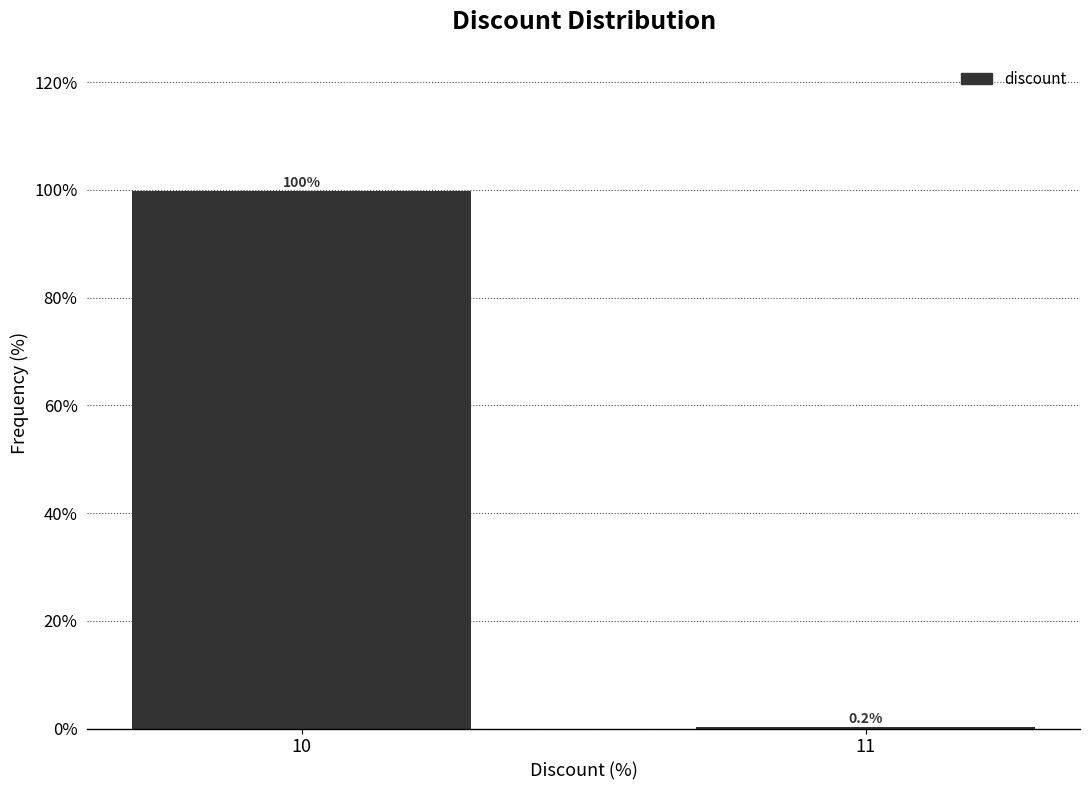

Reading right to left, what are all the values shown in this chart?

11=0.2	10=99.8